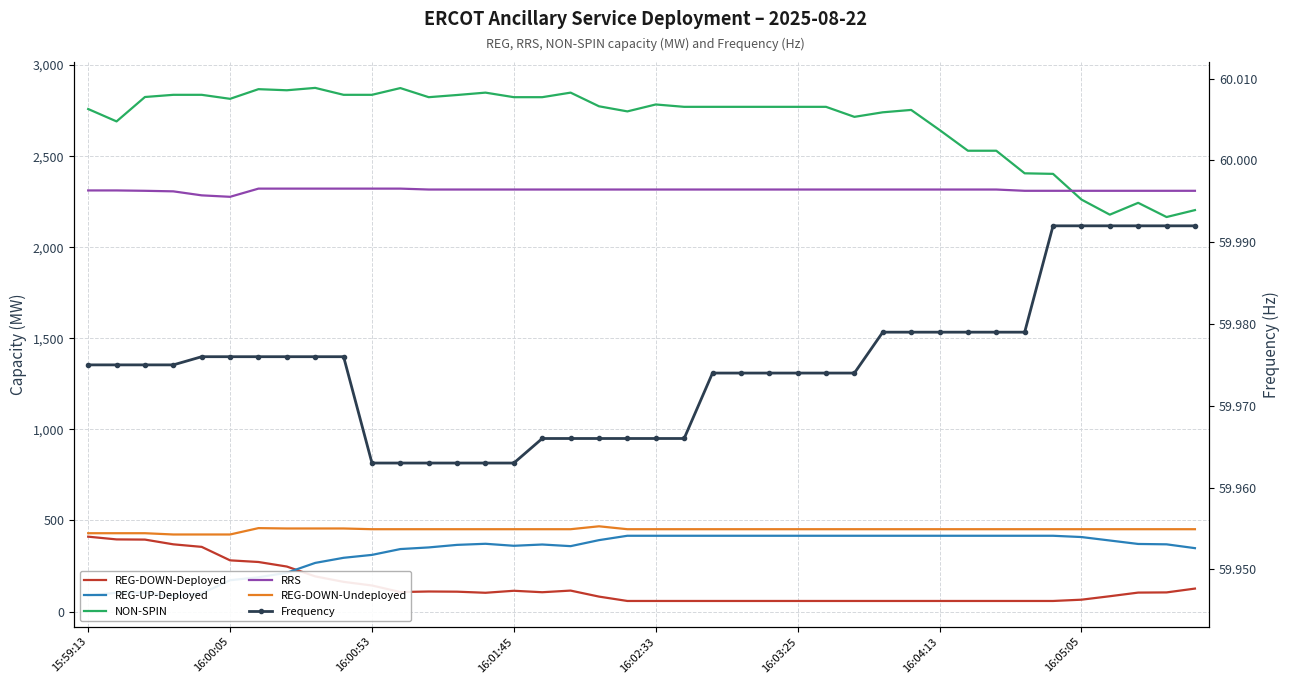

In REG-DOWN-Deployed, how many points are higher than both neighbors (excluding endpoints)?

3